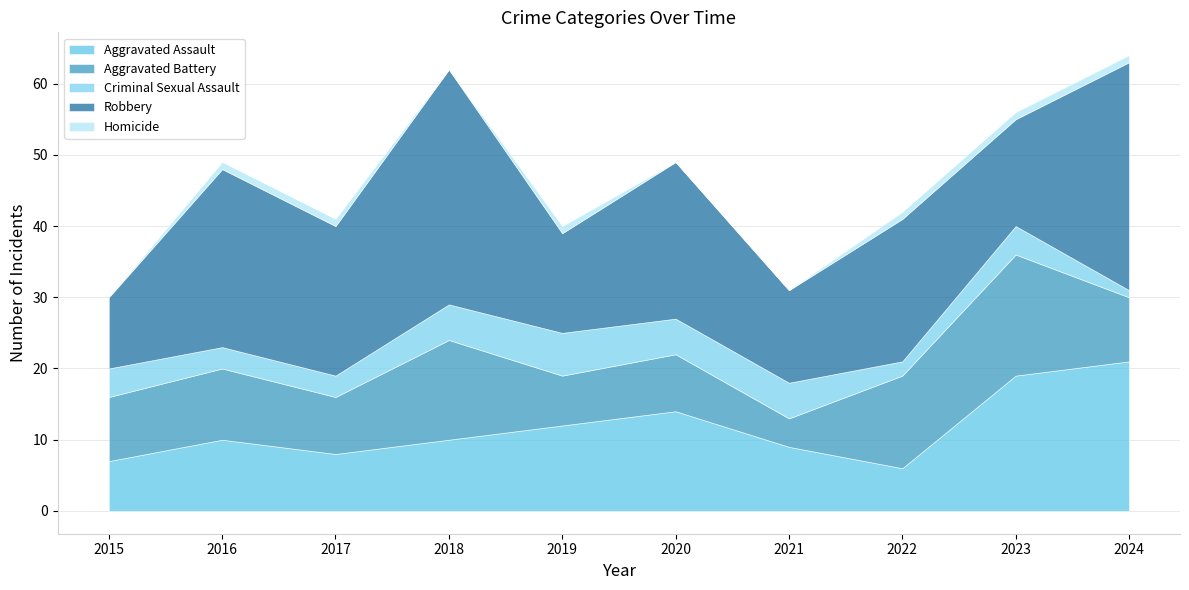

What are all the series names shown in the legend?

Aggravated Assault, Aggravated Battery, Criminal Sexual Assault, Robbery, Homicide